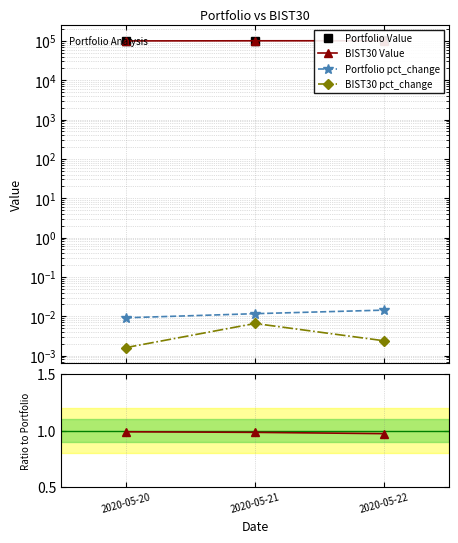

True or false: Portfolio pct_change has a value of 0.0 at 2020-05-22.

True